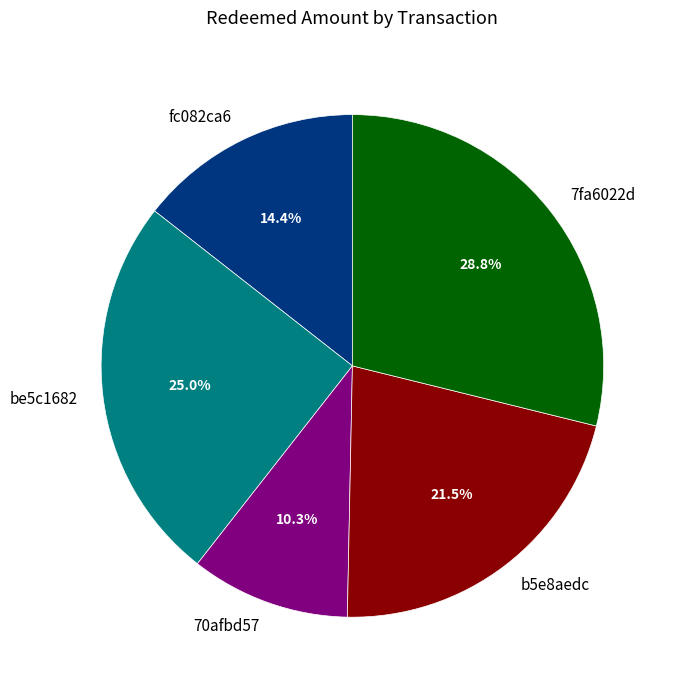

To the nearest percent, what is the average slice percentage?

20%